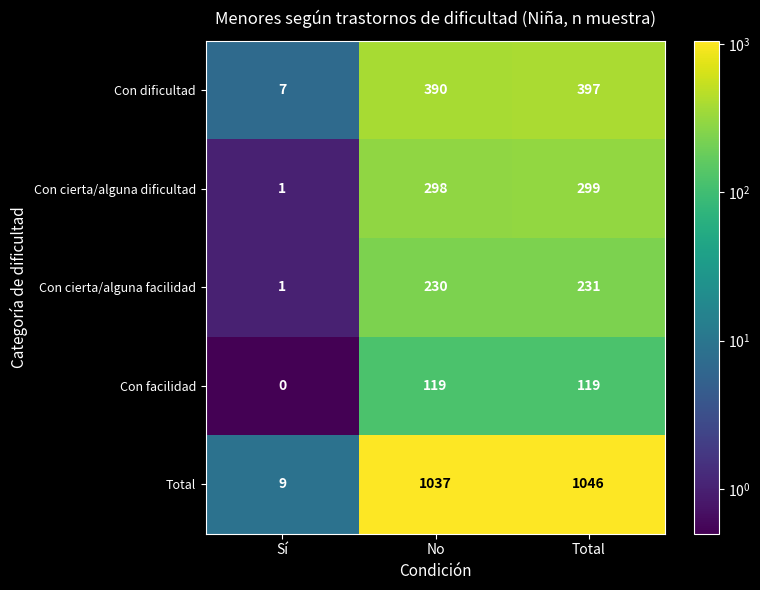

What is the maximum value shown in the chart?

1046